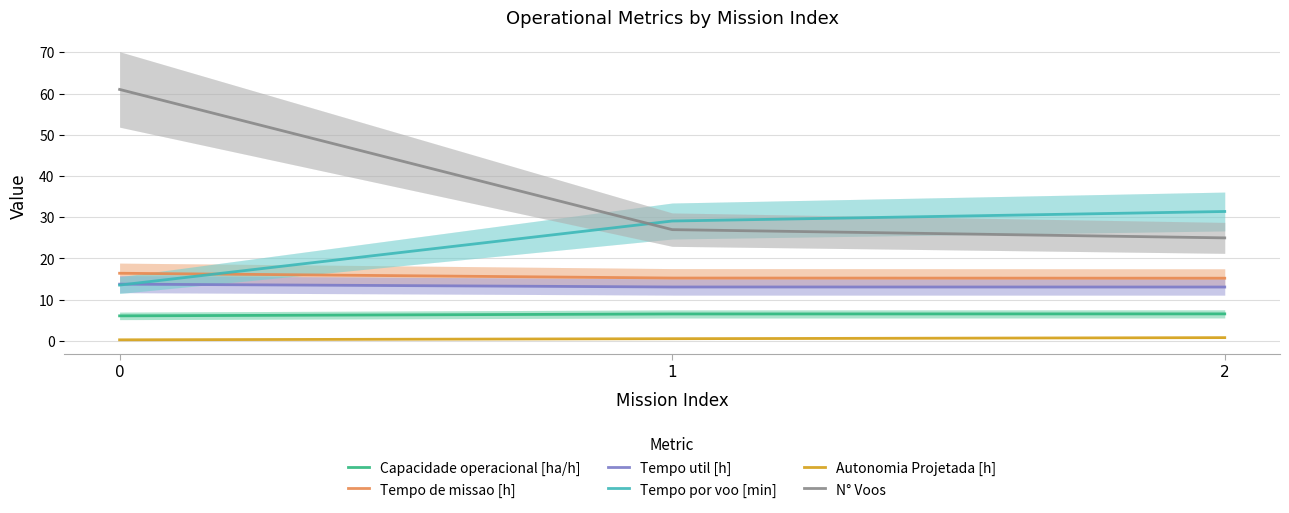

At how many categories does at least one series exceed 7?

3